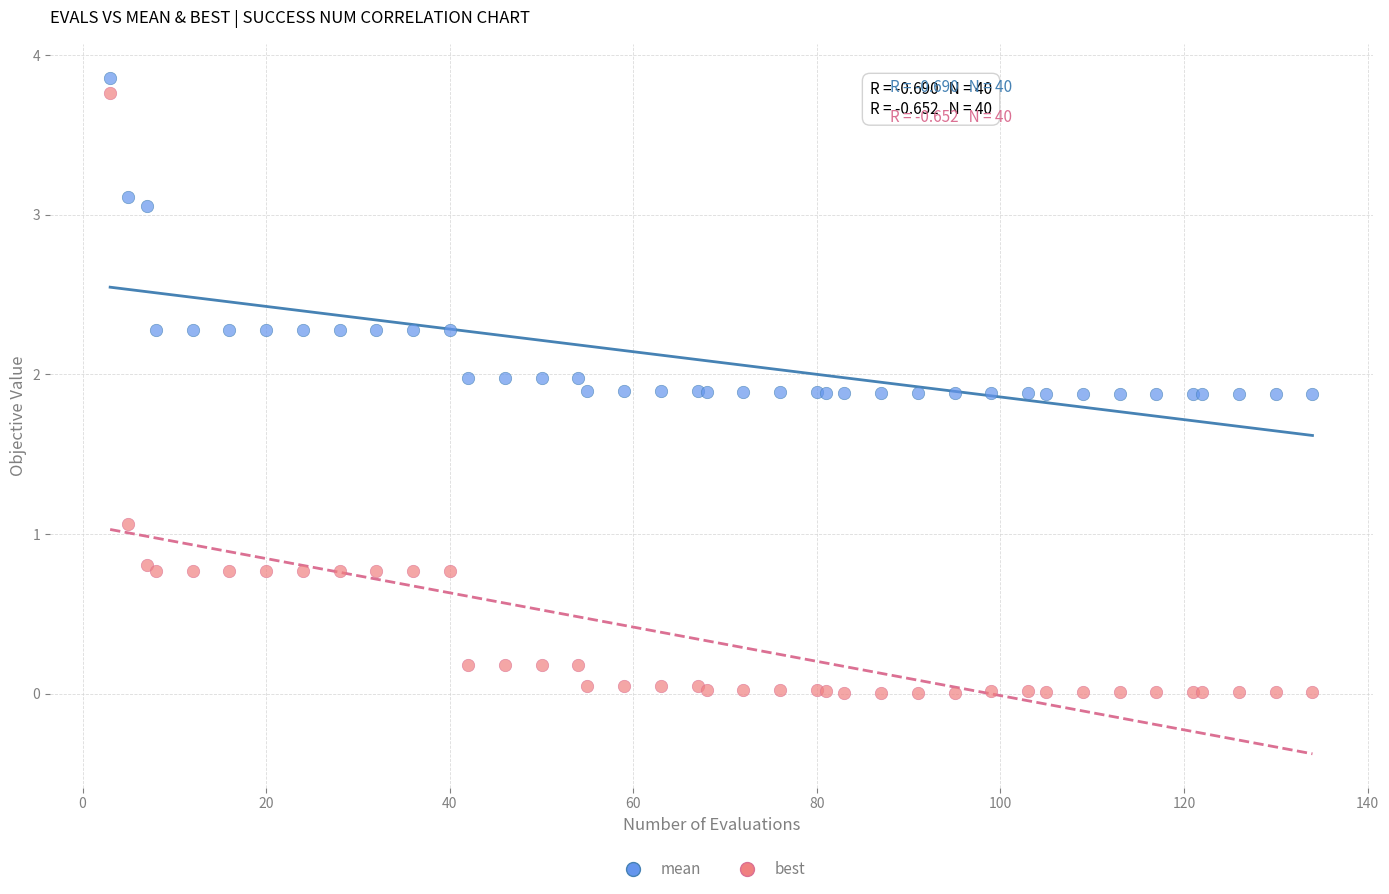

Which series reaches the minimum Y coordinate?

best